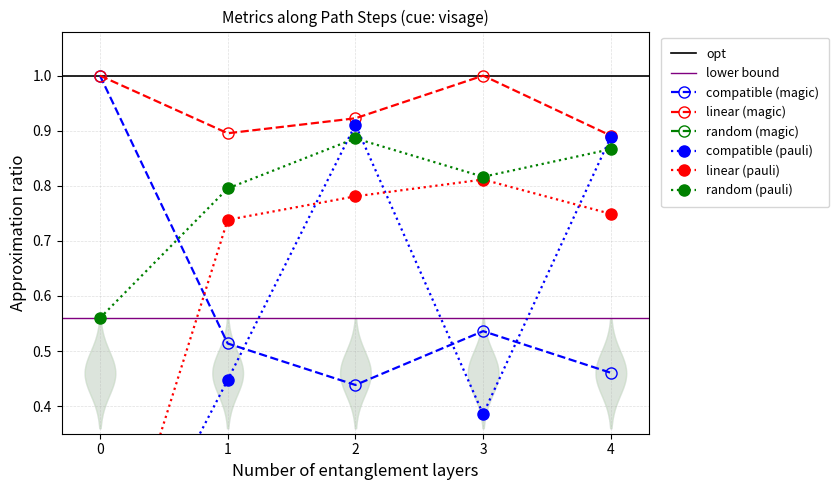

List the labels in order of compatible (magic) value, largest first.

0, 3, 1, 4, 2